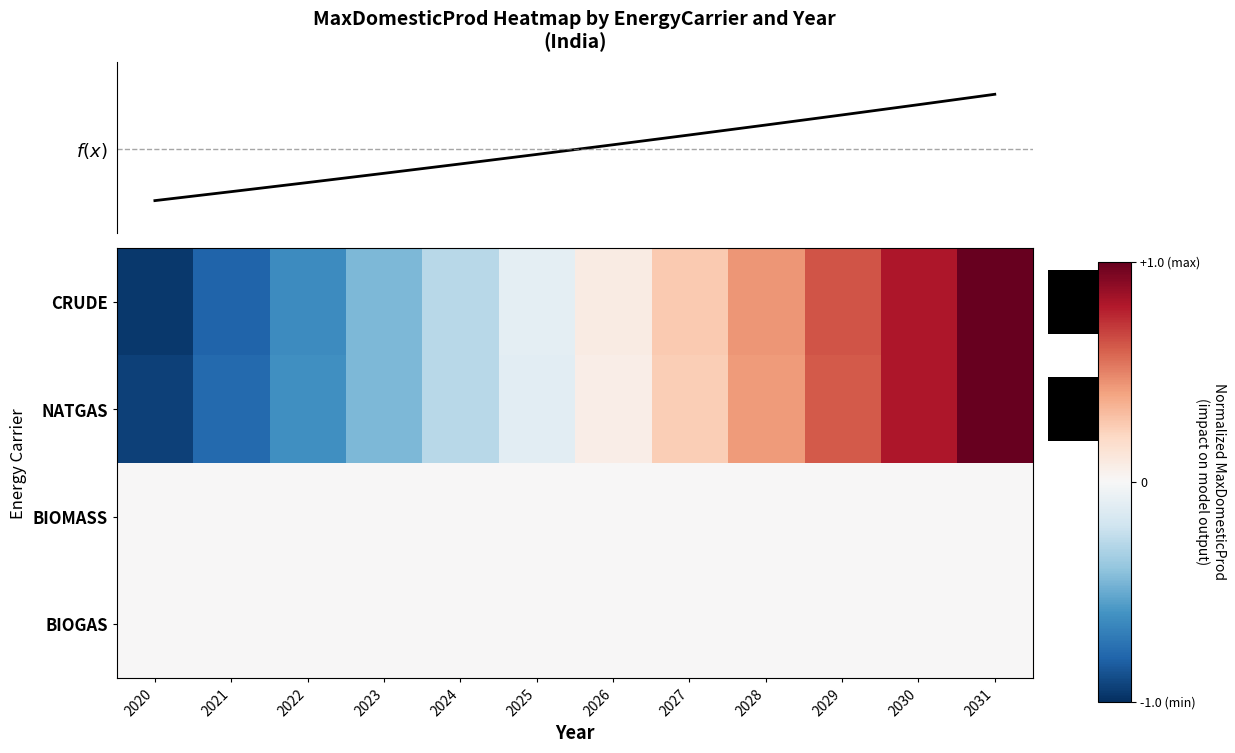

Is the value of BIOGAS at 2022 greater than the value of NATGAS at 2026?

No